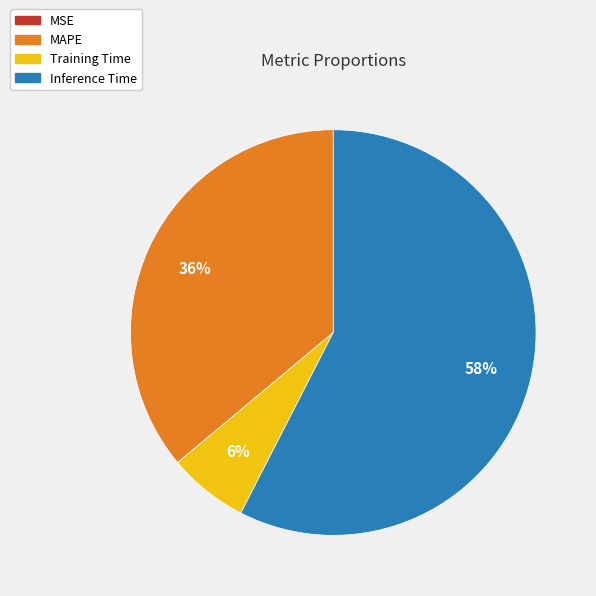

To the nearest percent, what is the average slice percentage?

25%